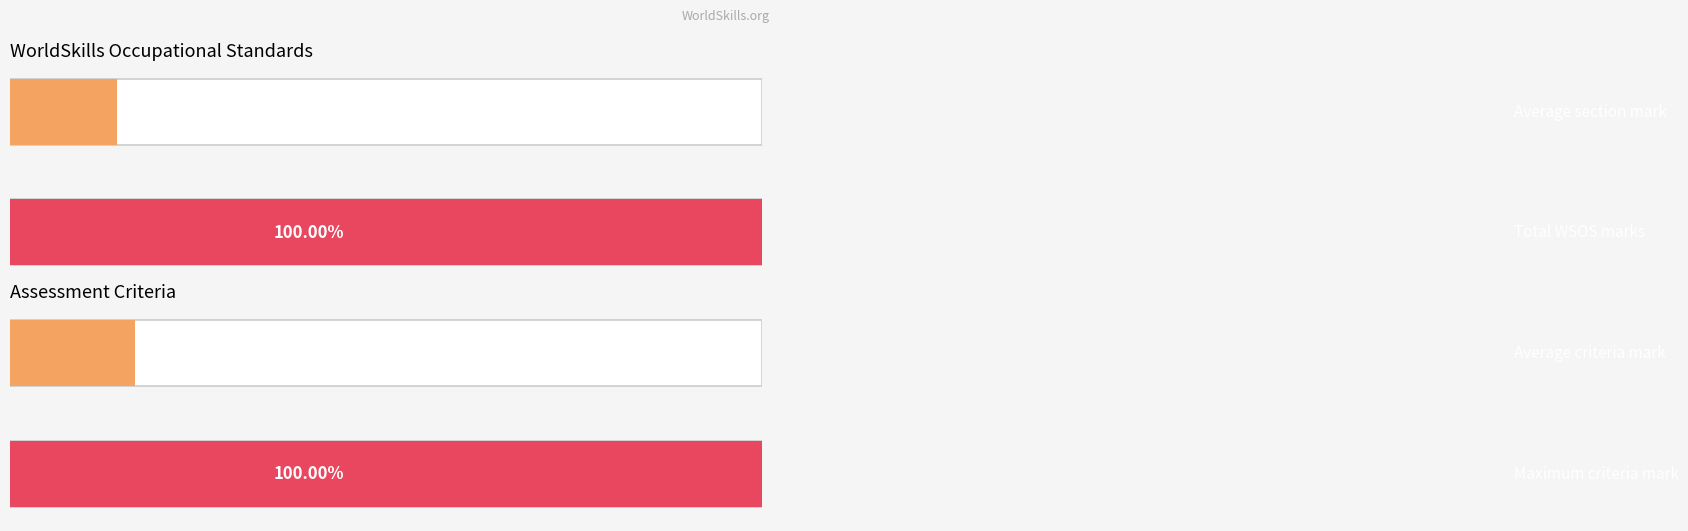

How many distinct data groups are displayed?

2